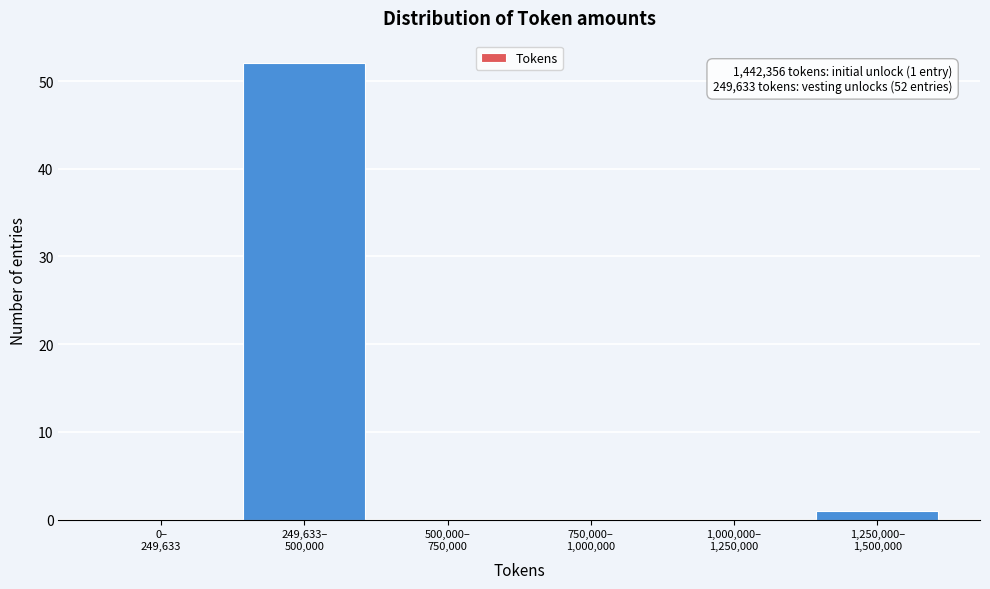

What is the greatest value displayed?

52